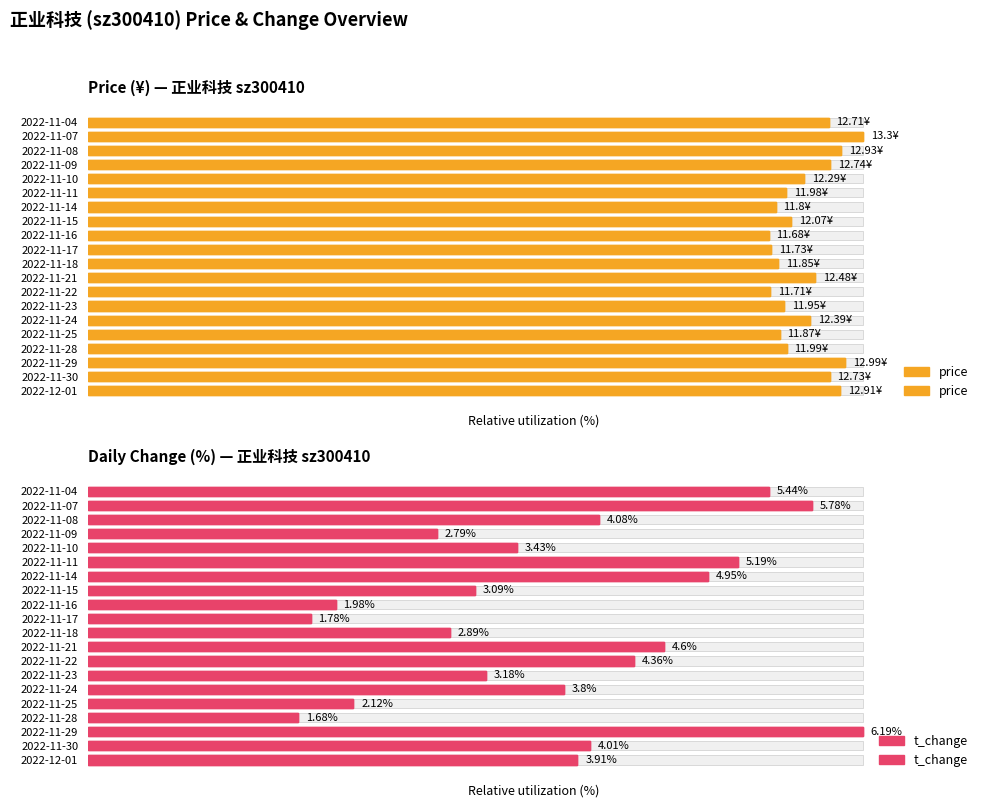

How many bars are there in each group?

2